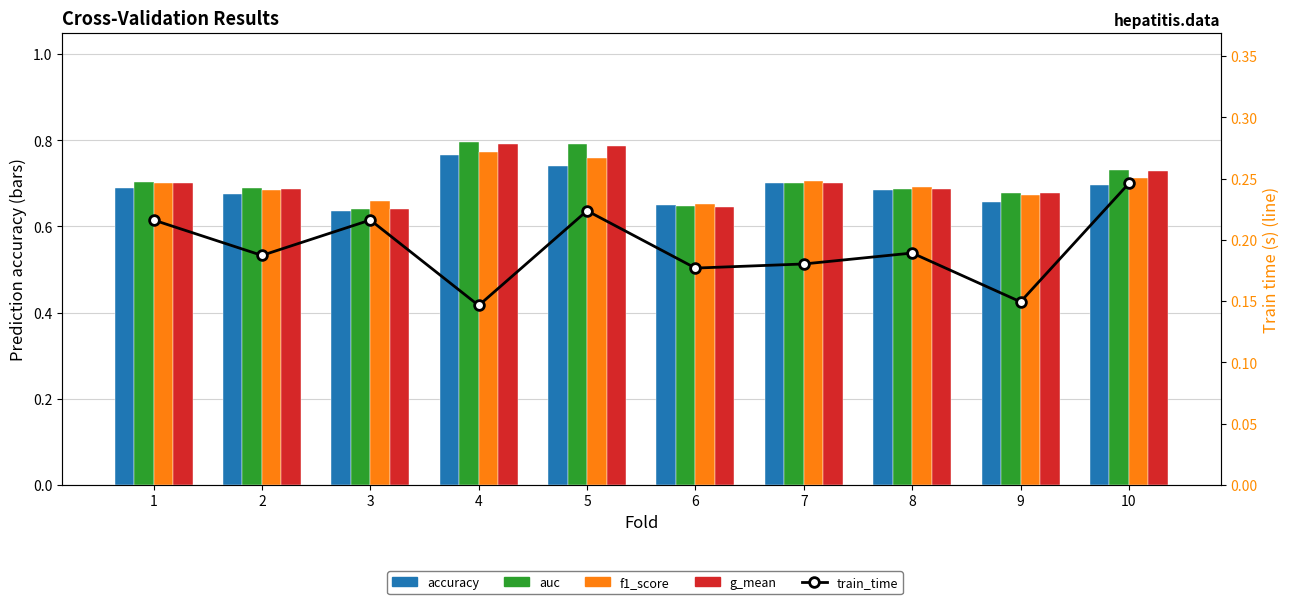

Which label corresponds to the smallest value in the chart?

4